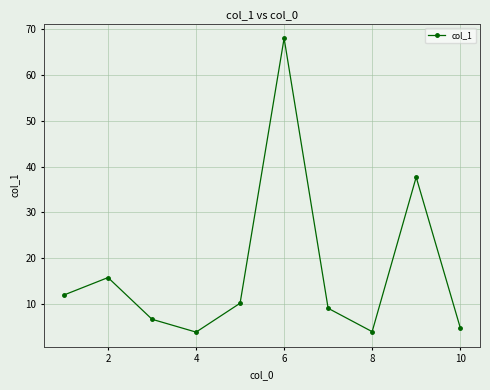

True or false: the data has more than 1 interior local peaks.

True